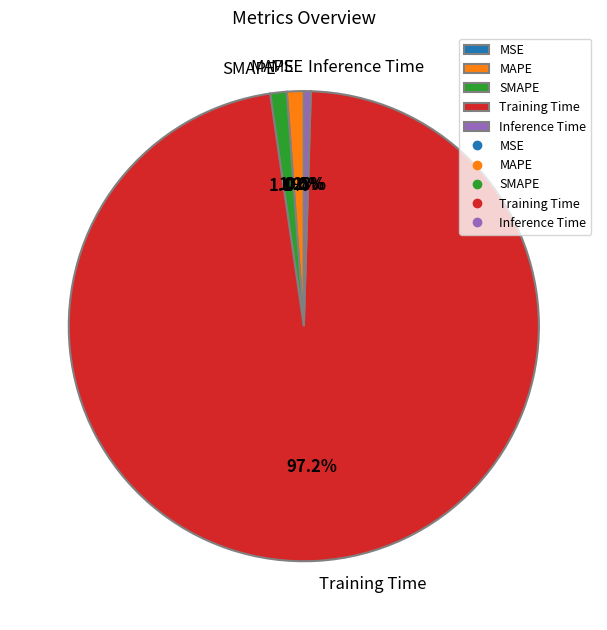

To the nearest percent, what is the average slice percentage?

20%